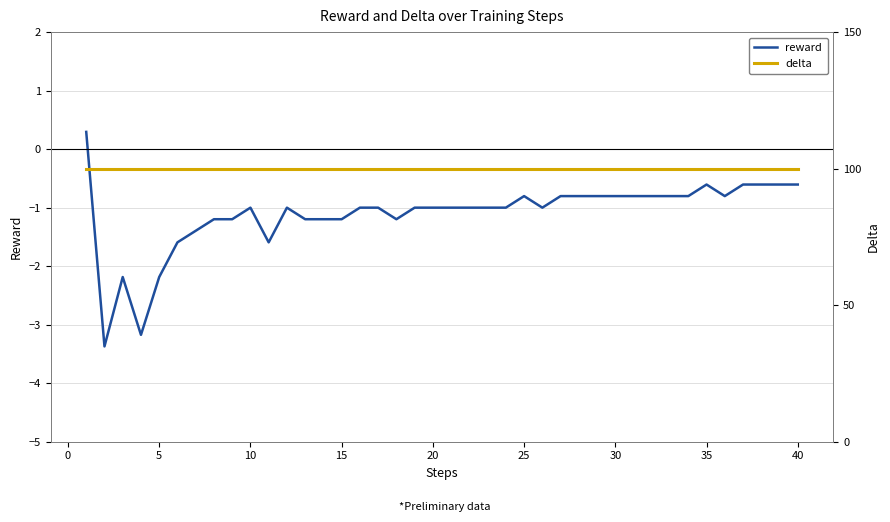

Count the number of data series in this chart.

2